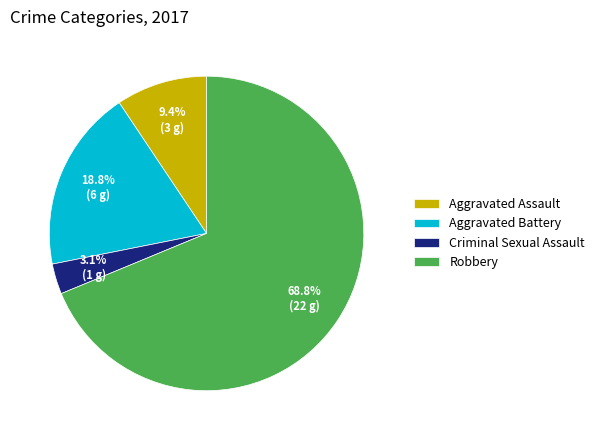

To the nearest percent, what is the difference between the largest and smallest slice percentages?

66%